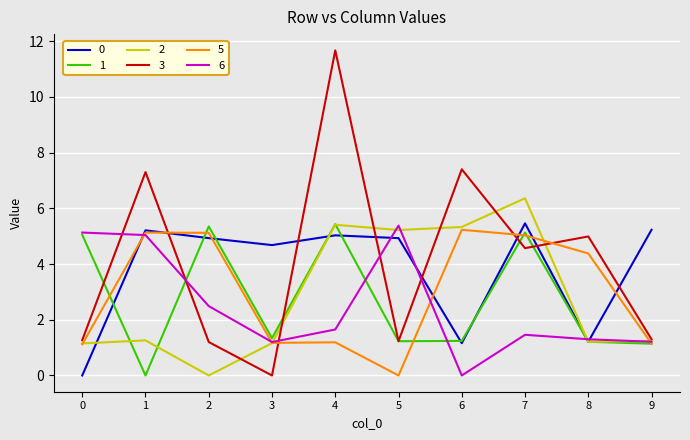

The 2 series shows 10.6 at 7. True or false?

False